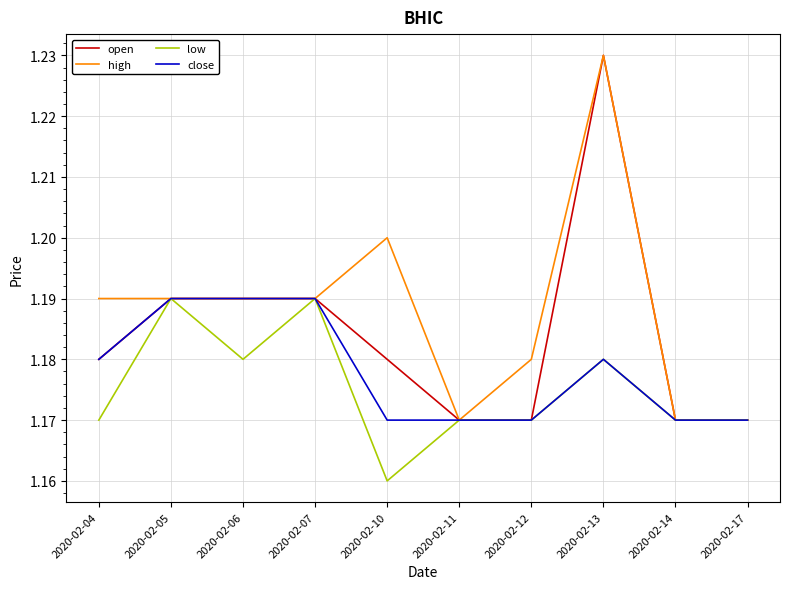

Is the value of open at 2020-02-12 greater than the value of high at 2020-02-13?

No